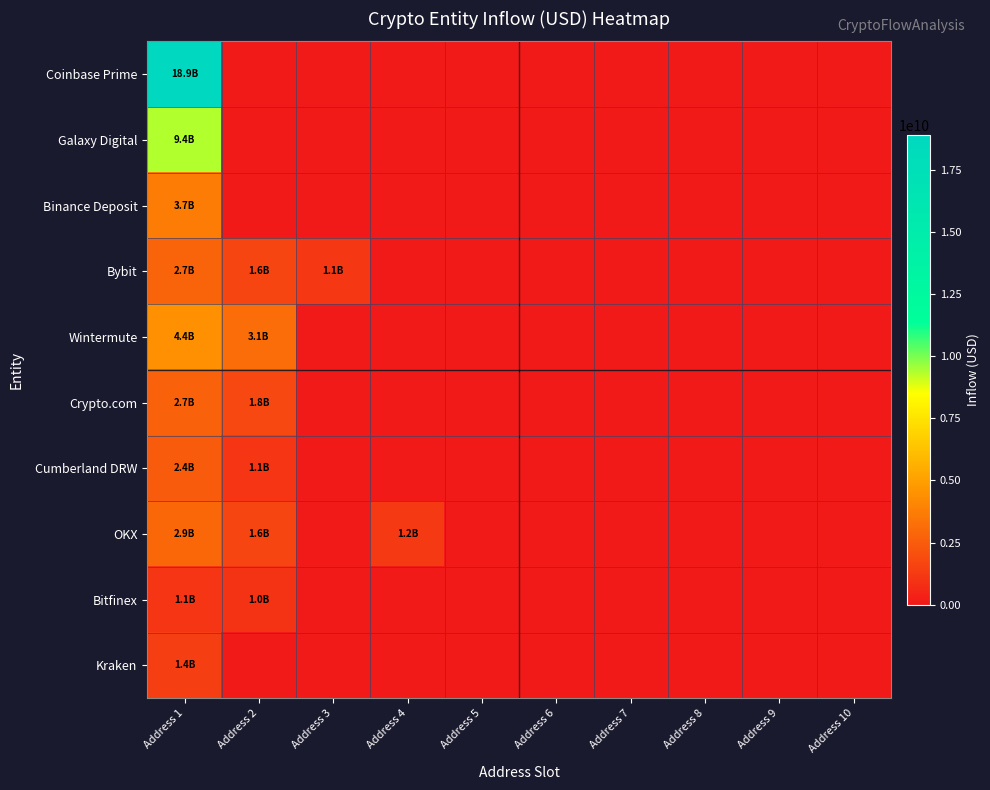

Which series has the largest total across all categories?

Coinbase Prime